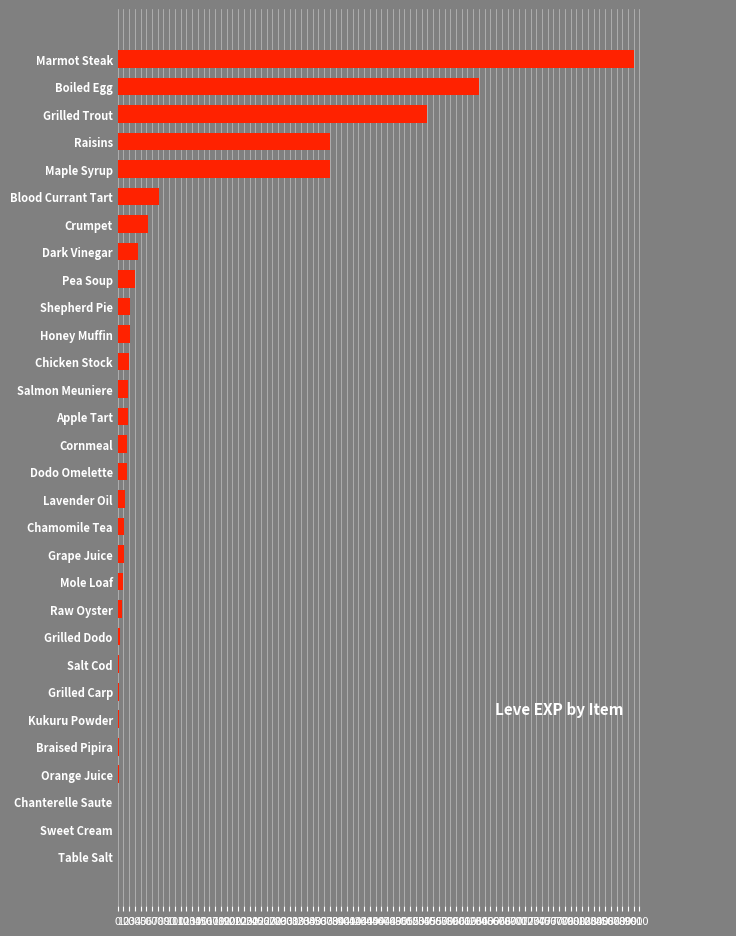

Which category has the highest value across all series?

Marmot Steak